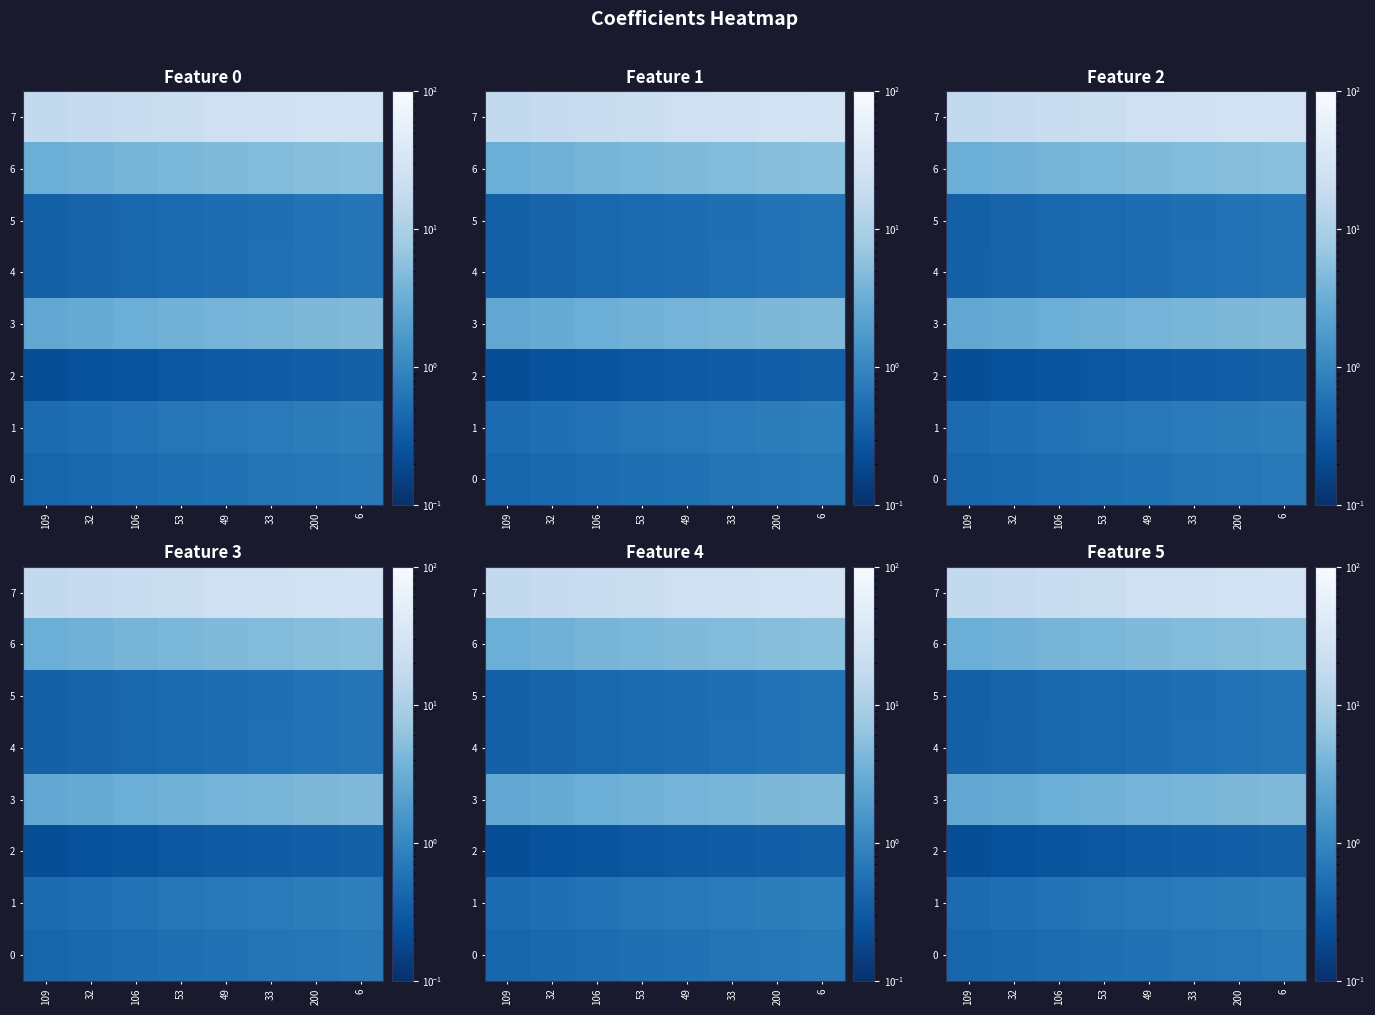

What value does the 0 series have at 32?

0.5